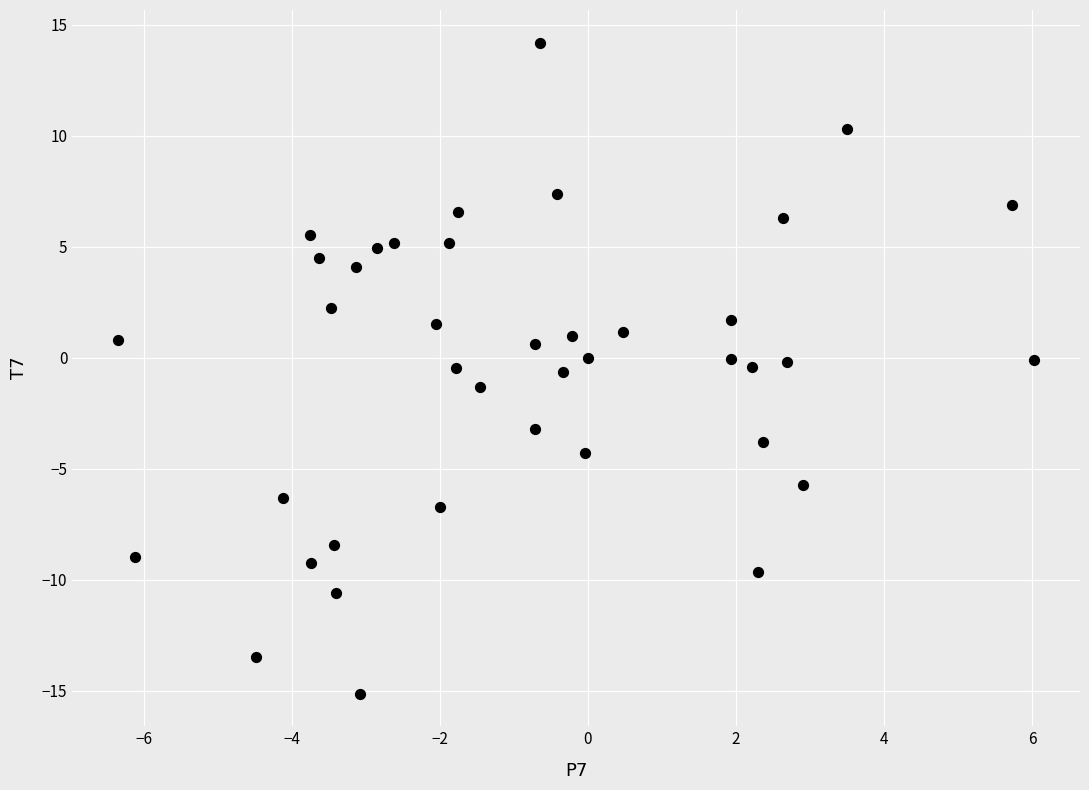

What is the range of Y values (max minus min)?

29.3